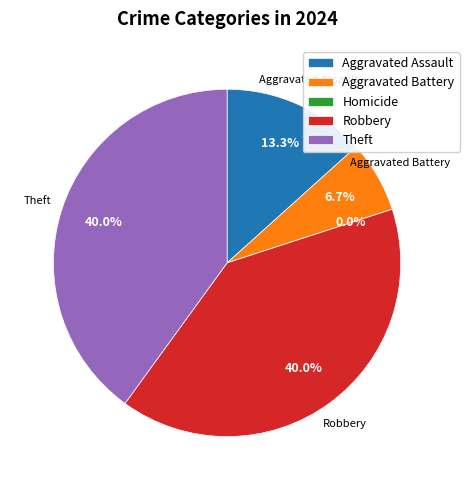

Which slice is the largest?

Robbery